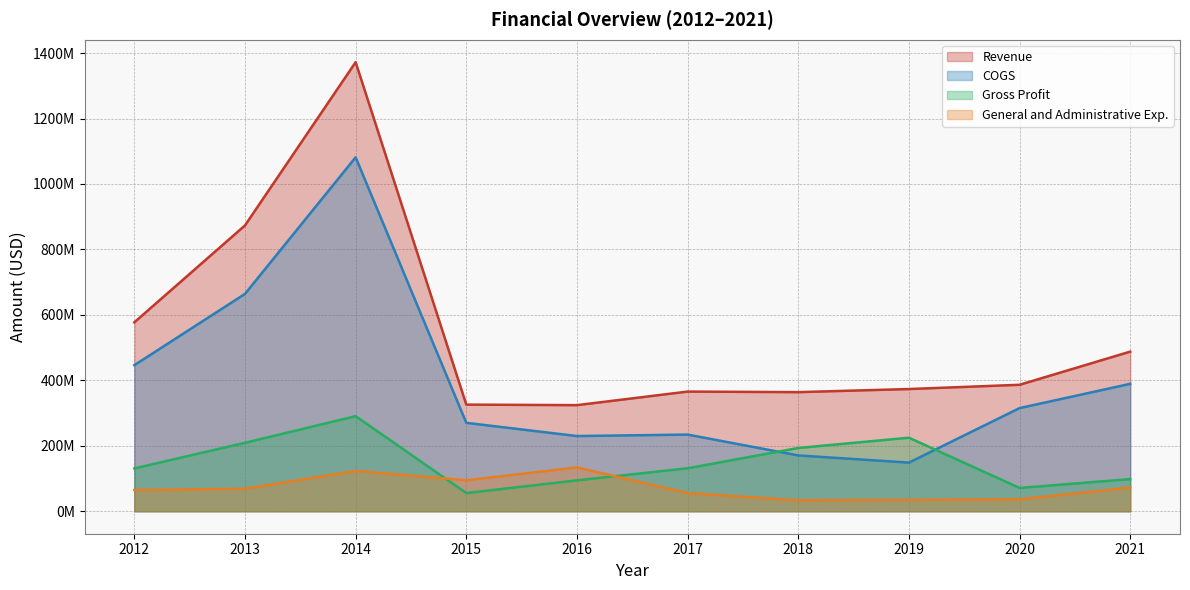

Rank the series by their average value, from highest to lowest.

Revenue, COGS, Gross Profit, General and Administrative Exp.